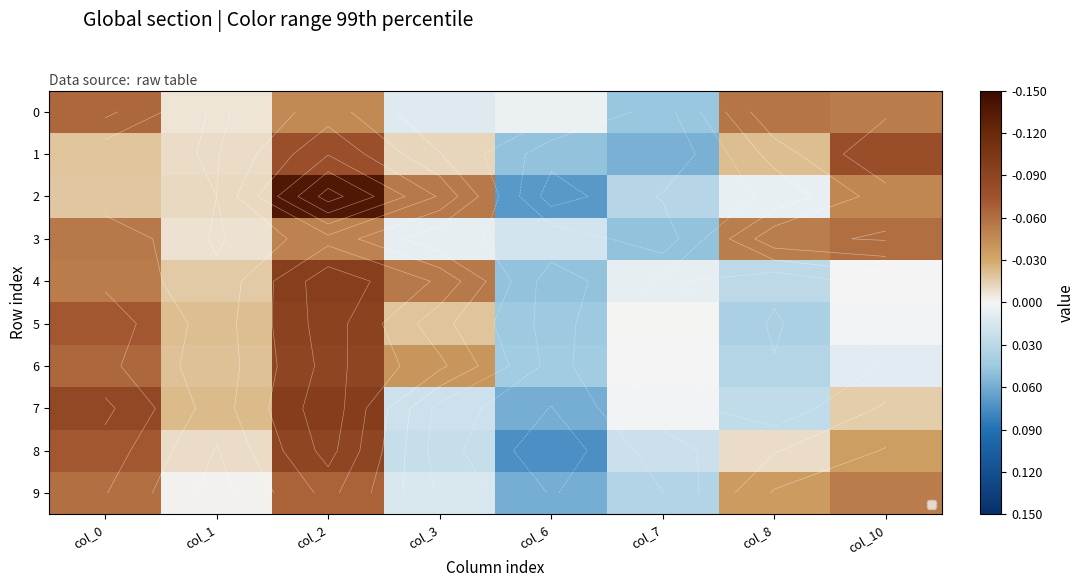

Which series has the largest range (max minus min)?

2